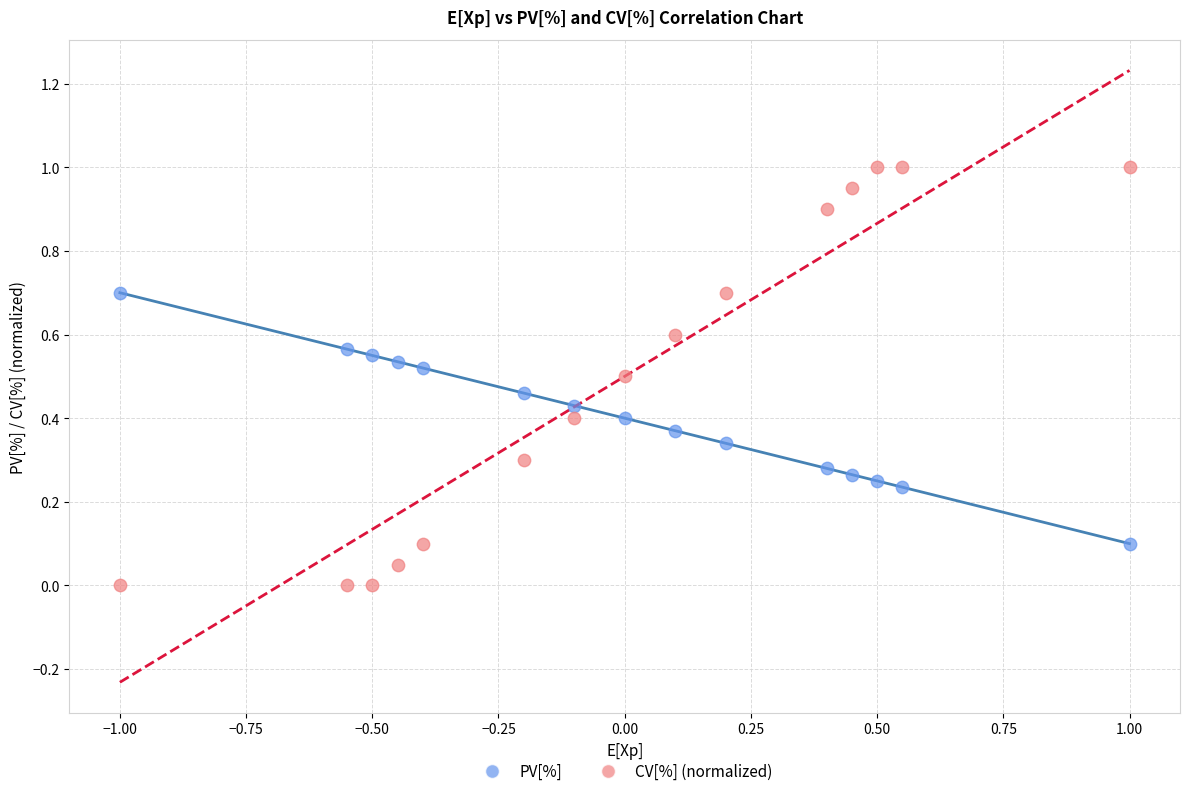

Which series has the widest spread of Y values?

CV[%] (normalized)